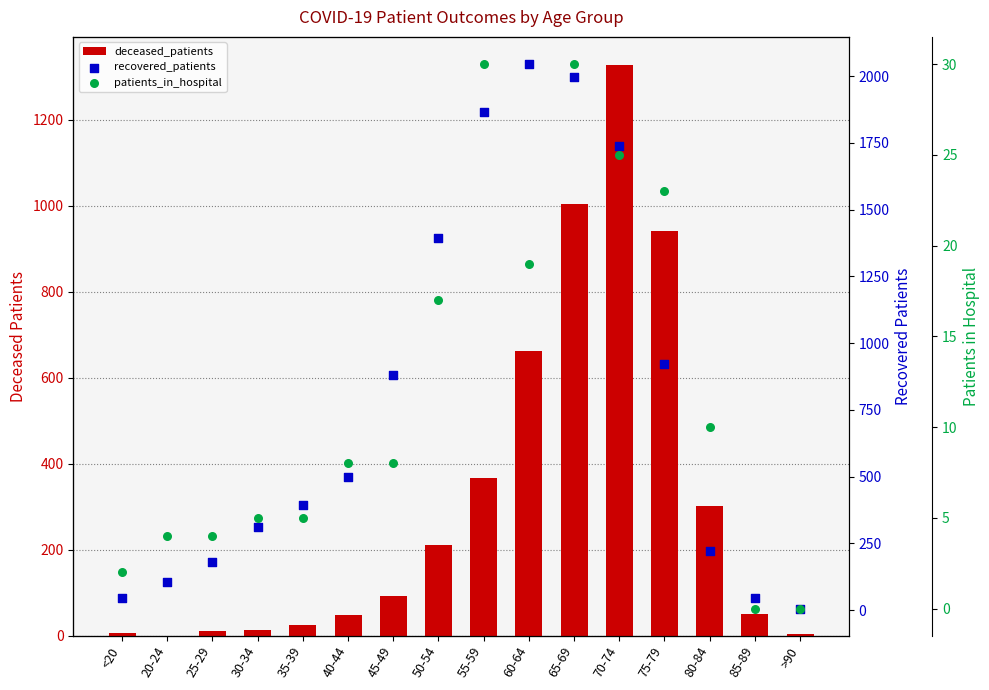

Which series has the largest total across all categories?

recovered_patients